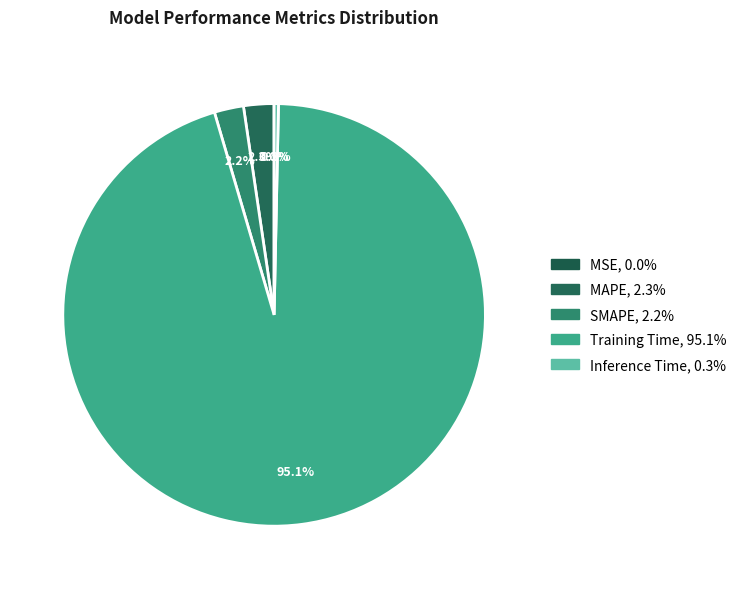

To the nearest percent, what is the average slice percentage?

20%